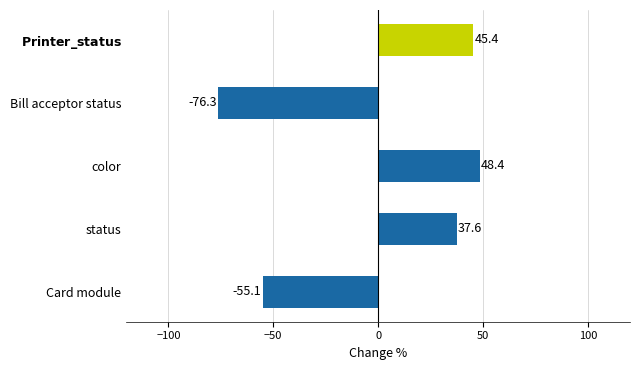

How many values are below 37?

2